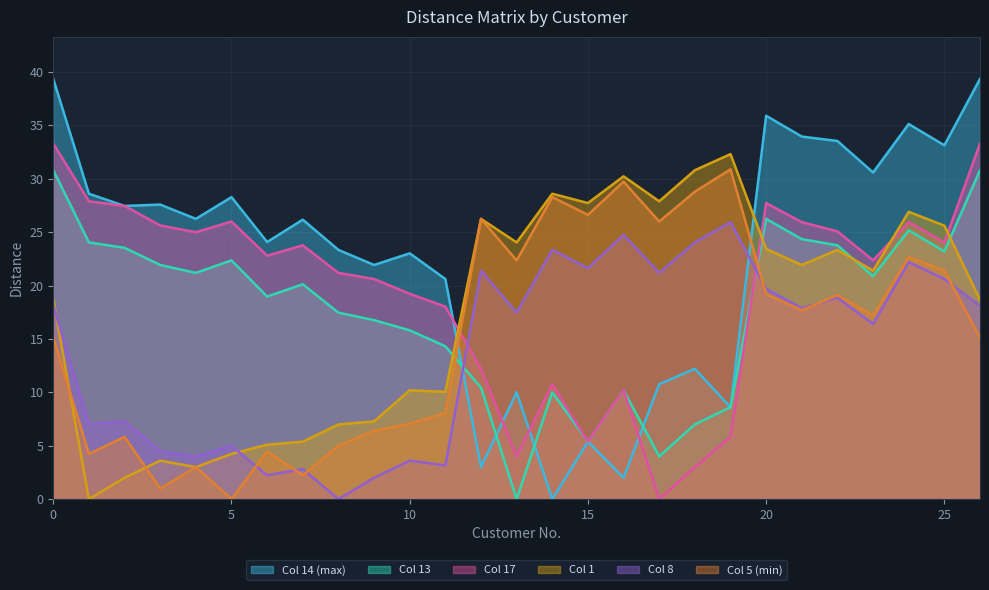

True or false: 8 has a value of 7.3 at 2.

True